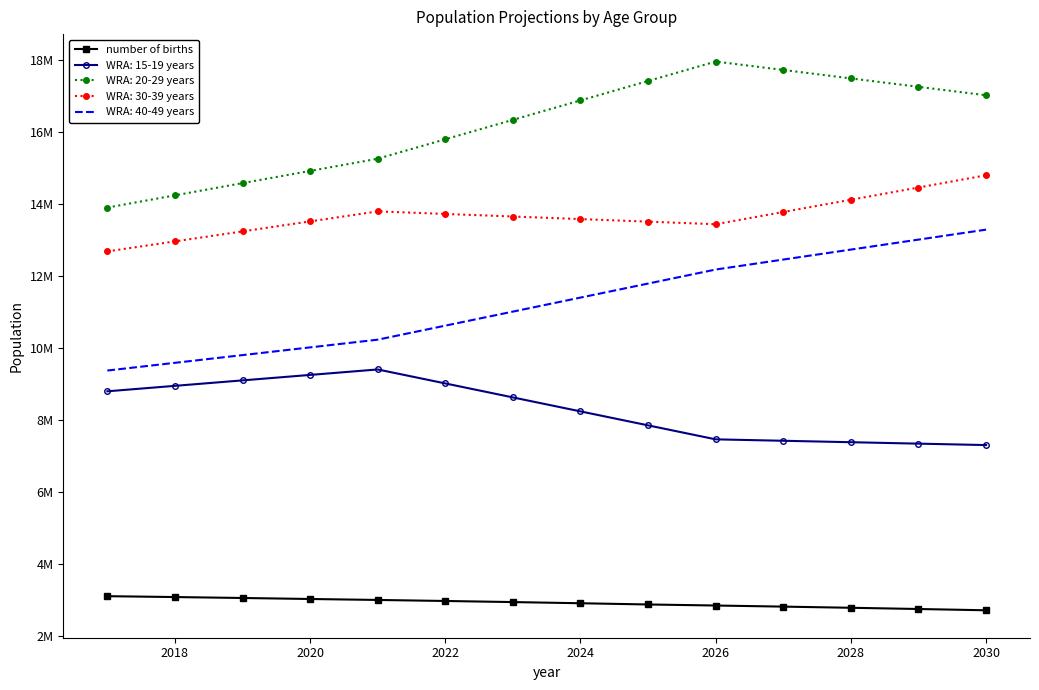

What are all the series names shown in the legend?

number of births, WRA: 15-19 years, WRA: 20-29 years, WRA: 30-39 years, WRA: 40-49 years